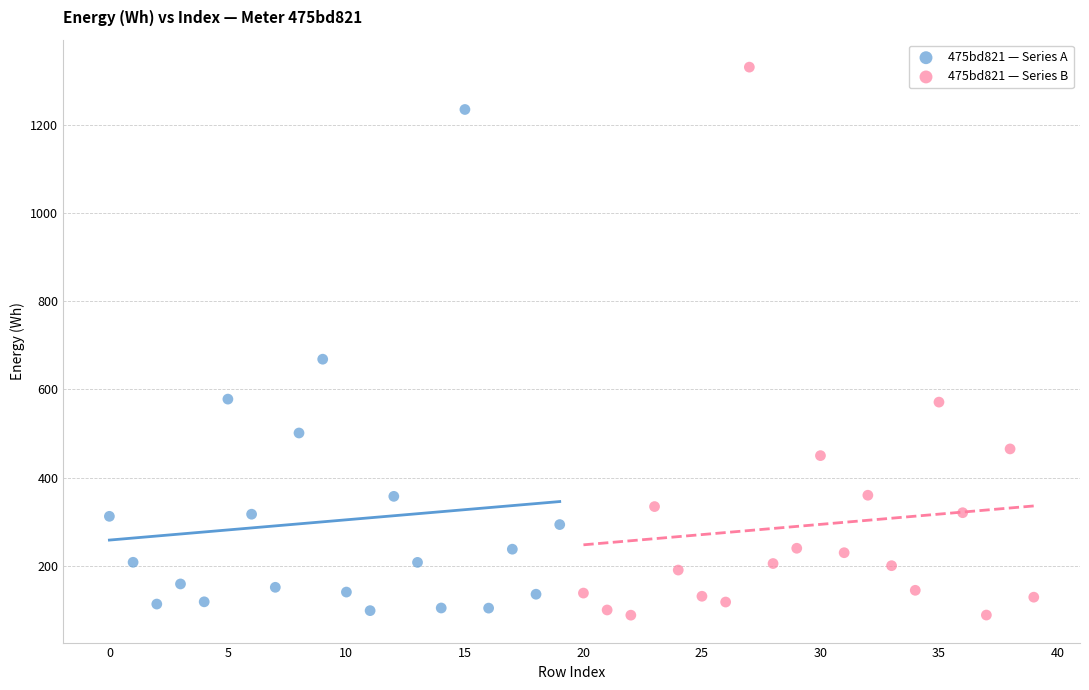

Which series reaches the maximum Y coordinate?

475bd821 — Series B